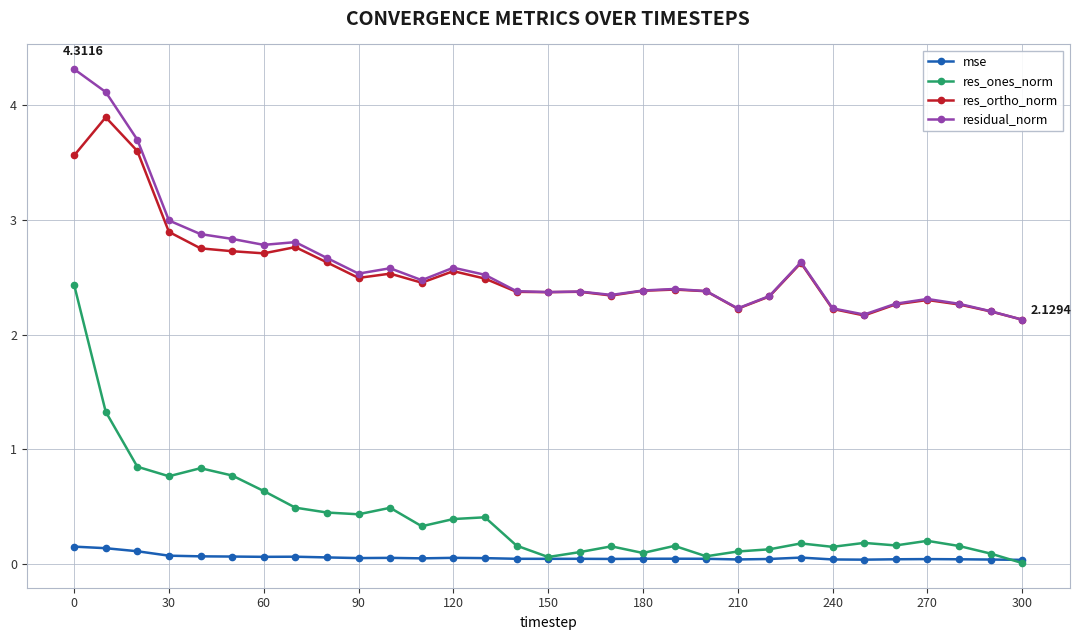

True or false: res_ones_norm and res_ortho_norm intersect in this chart.

False